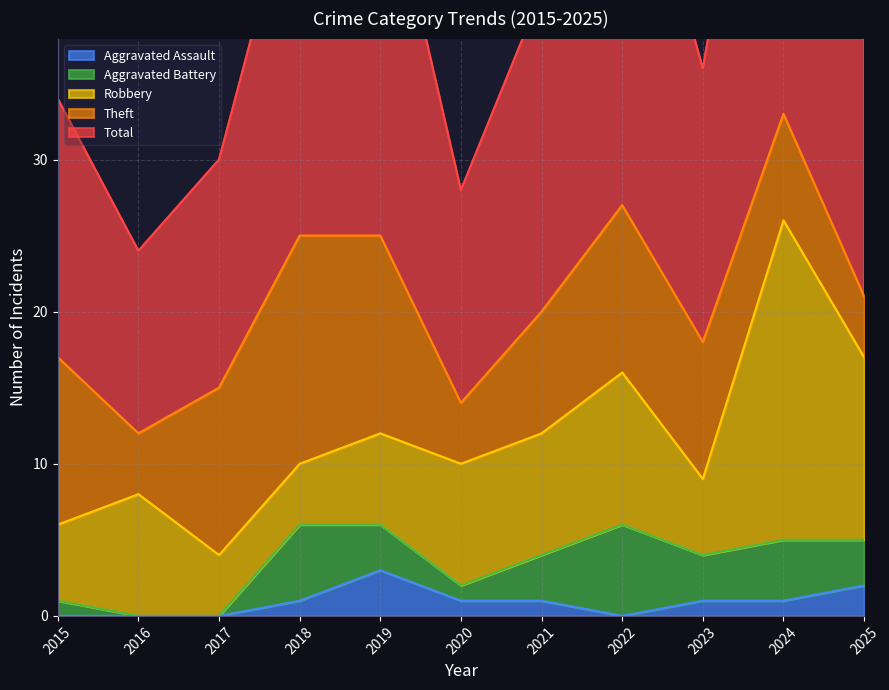

What is the maximum value for Aggravated Assault?

3